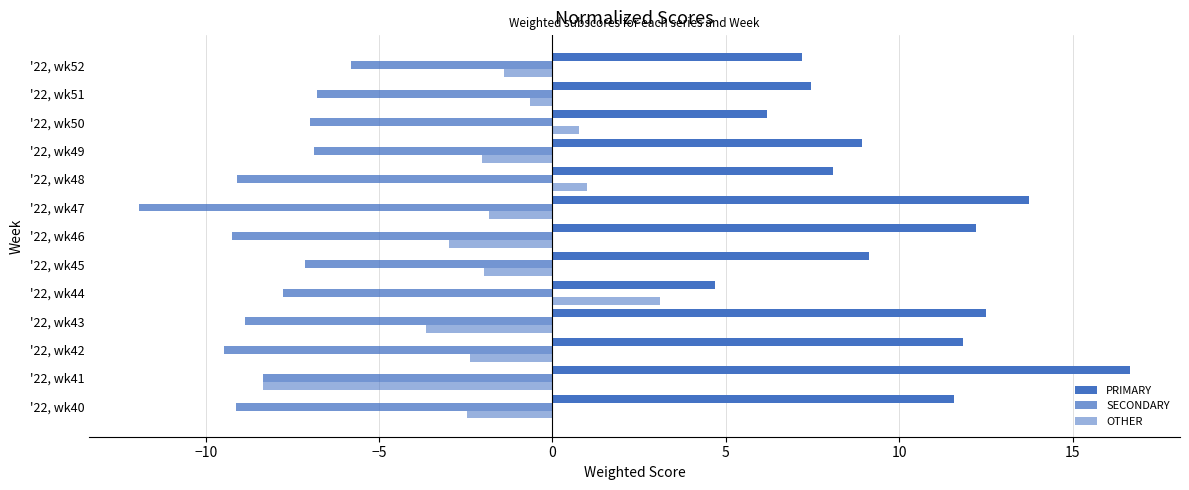

How many categories are shown in the chart?

13